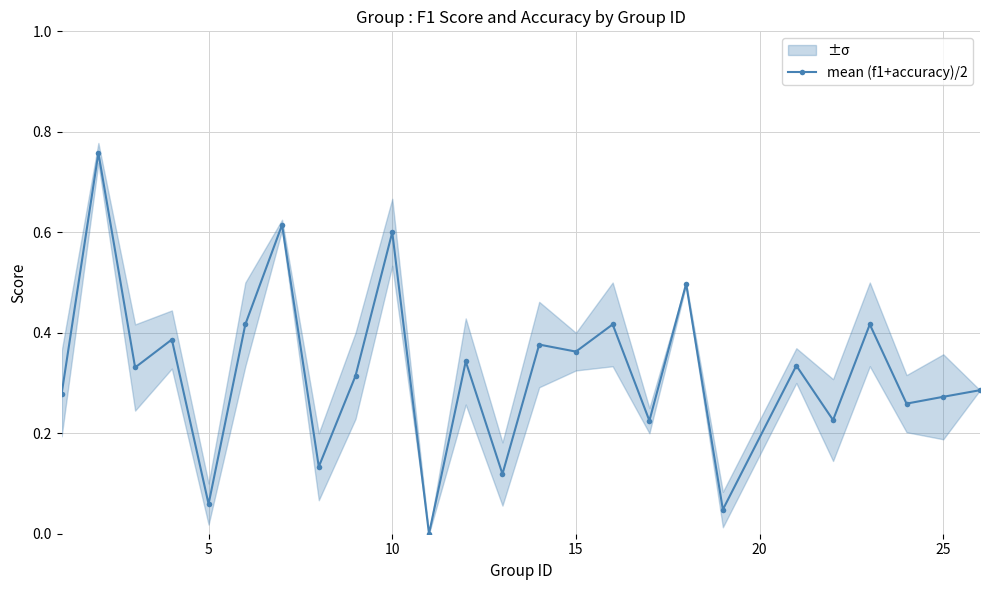

True or false: mean (f1+accuracy)/2 has more than 2 interior local peaks.

True